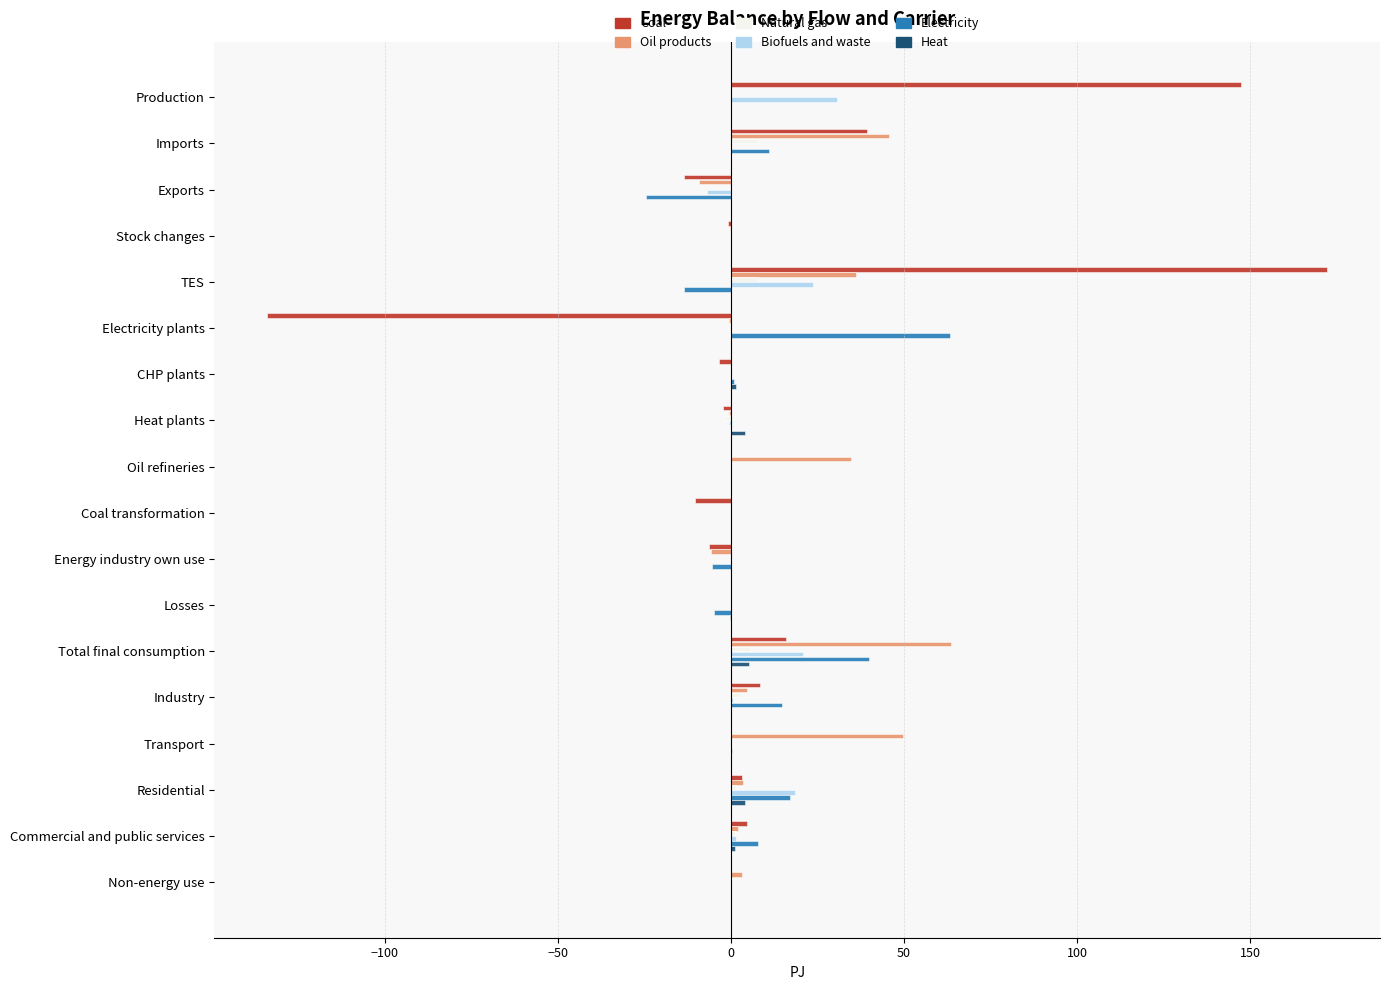

What is the sum of all Heat values?

15.6